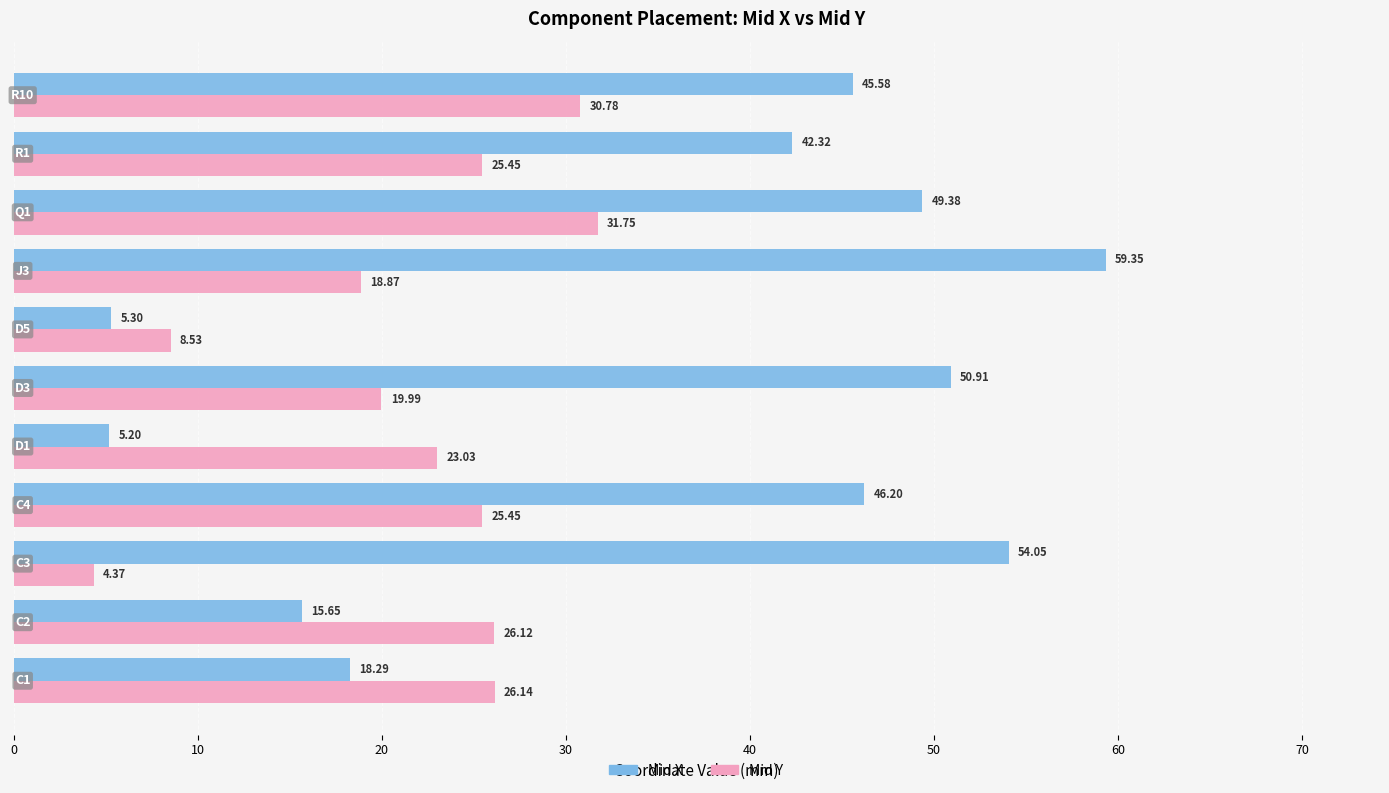

What is the sum of all Mid X values?

392.2